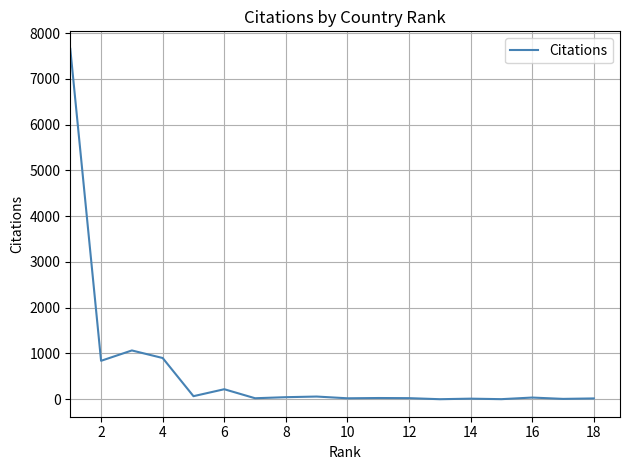

What is the maximum value shown in the chart?

7655